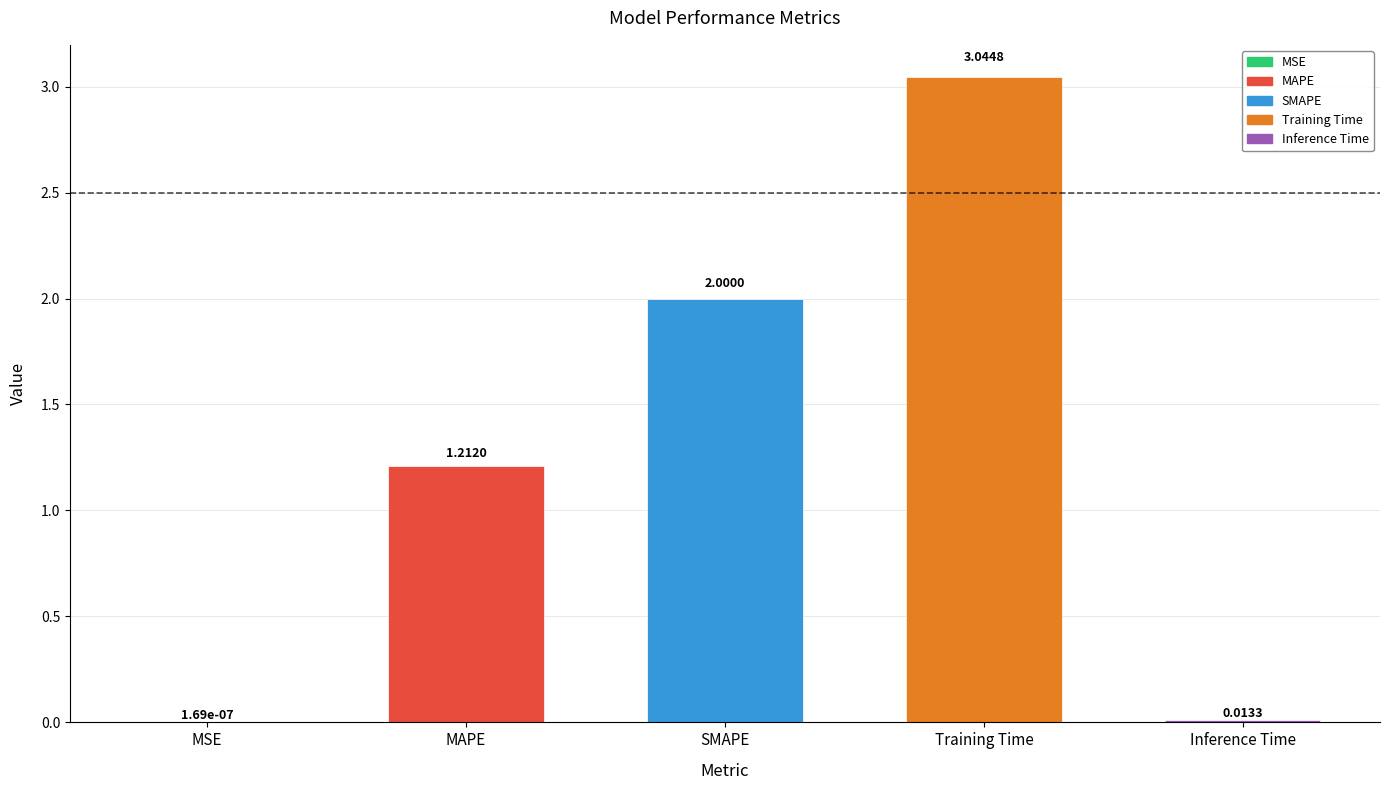

At which category does the chart reach its peak across all series?

Training Time